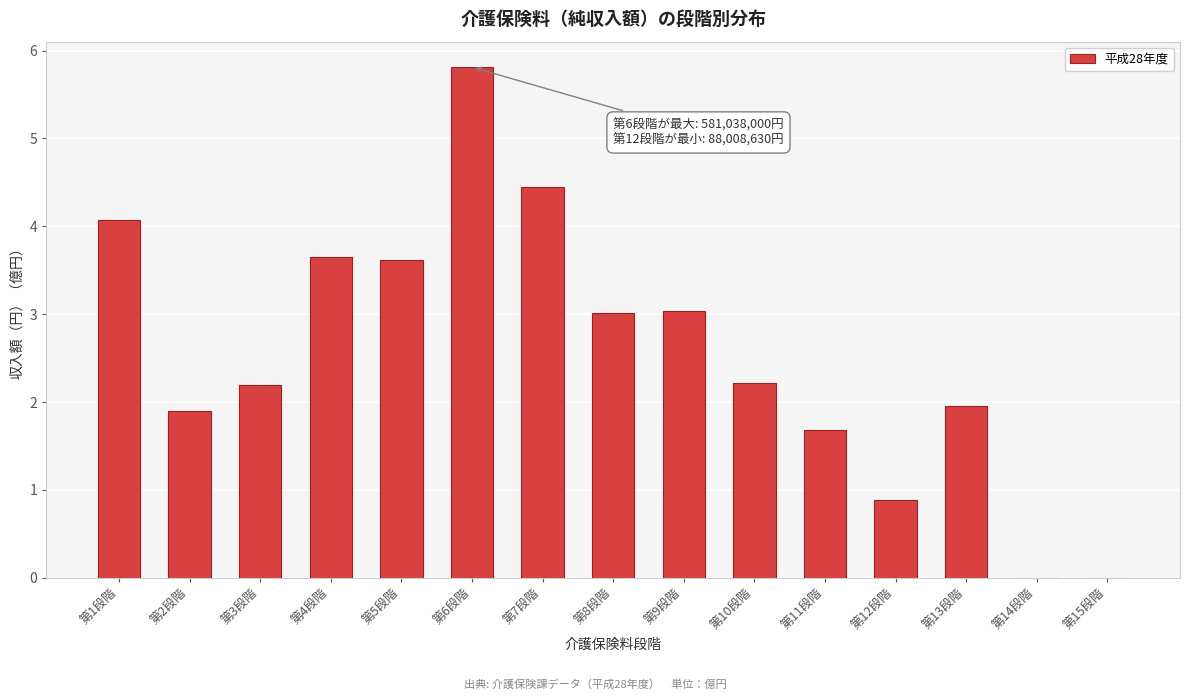

Reading left to right, list all the values displayed in this chart.

第1段階=4.1	第2段階=1.9	第3段階=2.2	第4段階=3.7	第5段階=3.6	第6段階=5.8	第7段階=4.4	第8段階=3.0	第9段階=3.0	第10段階=2.2	第11段階=1.7	第12段階=0.9	第13段階=2.0	第14段階=0.0	第15段階=0.0